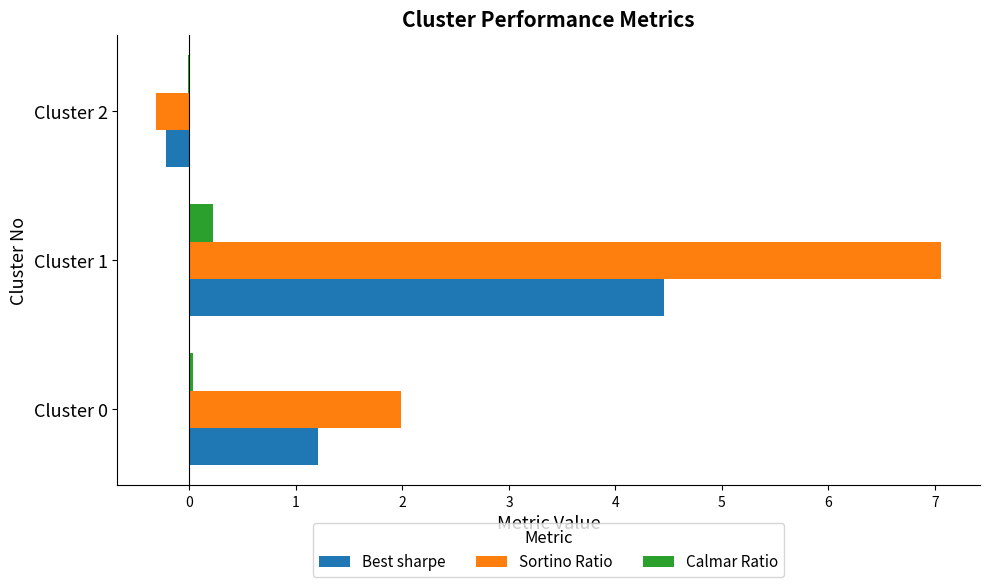

Which category has the highest value in the Best sharpe series?

Cluster 1